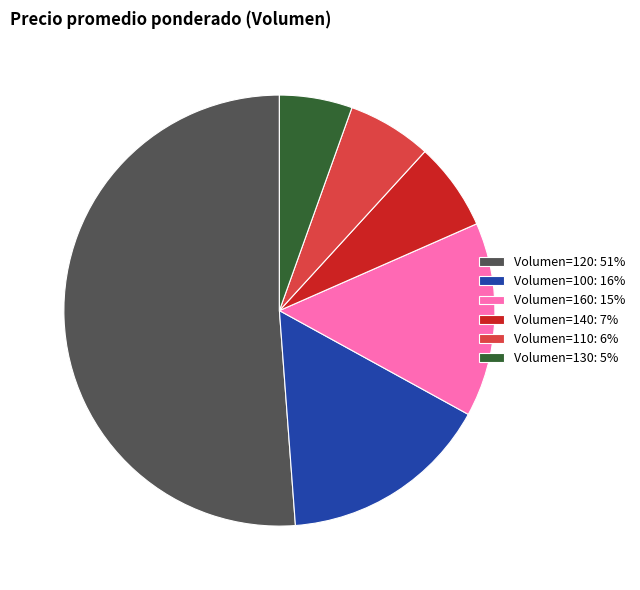

Which slice represents more than half of the pie?

Volumen=120: 51%